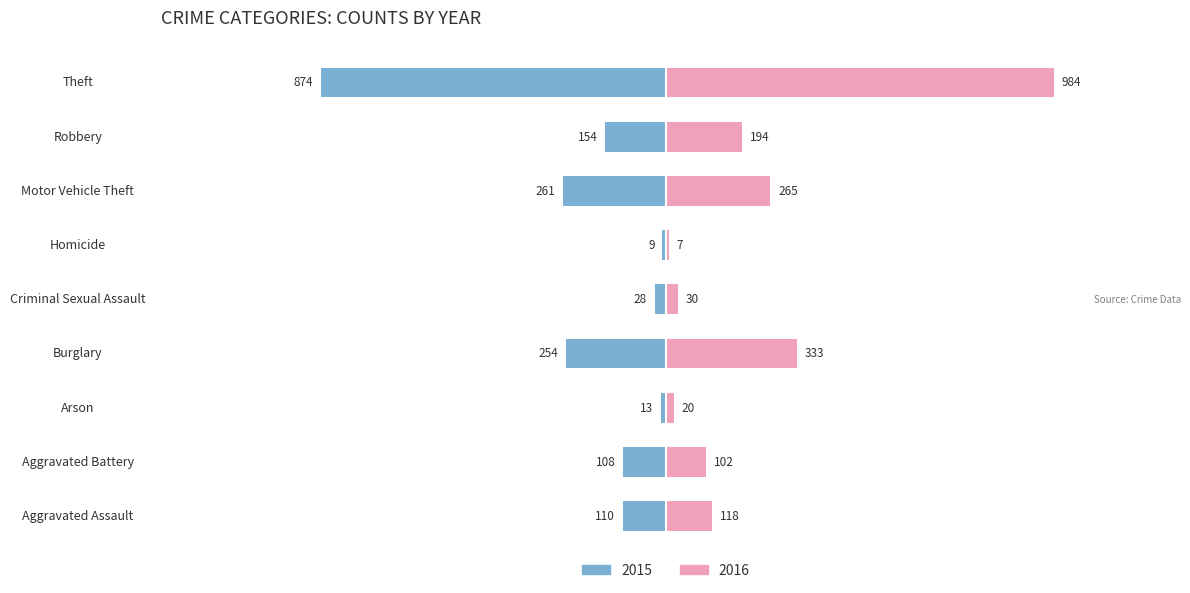

Are the bars grouped side by side (vs. stacked)?

Yes